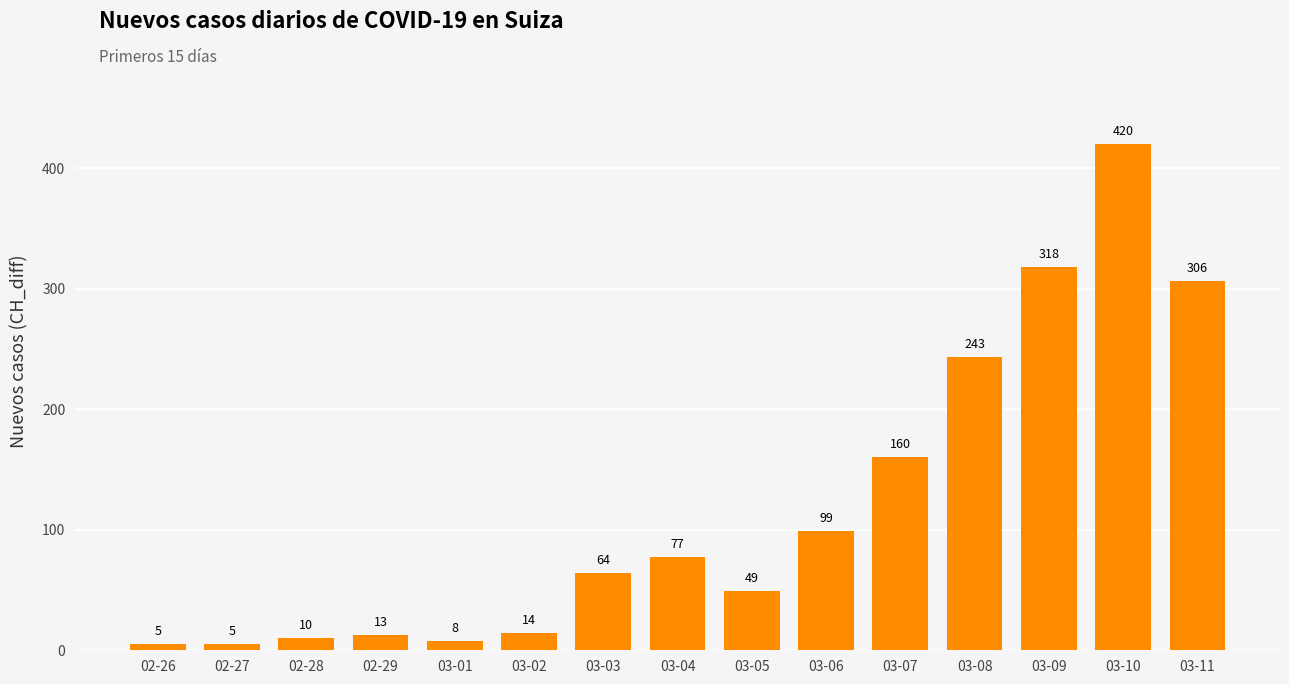

Which category has the highest value across all series?

03-10